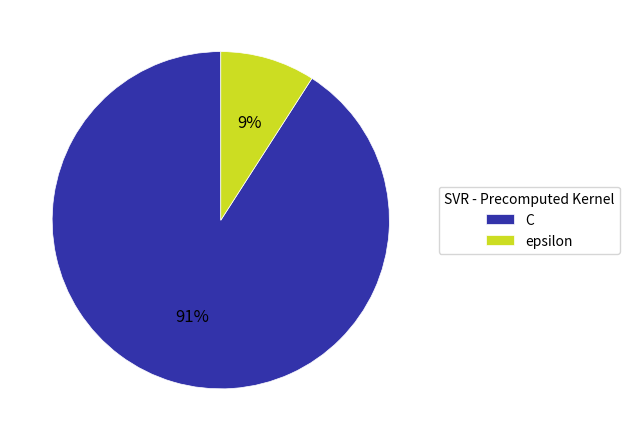

What percentage is the C slice, to the nearest percent?

91%